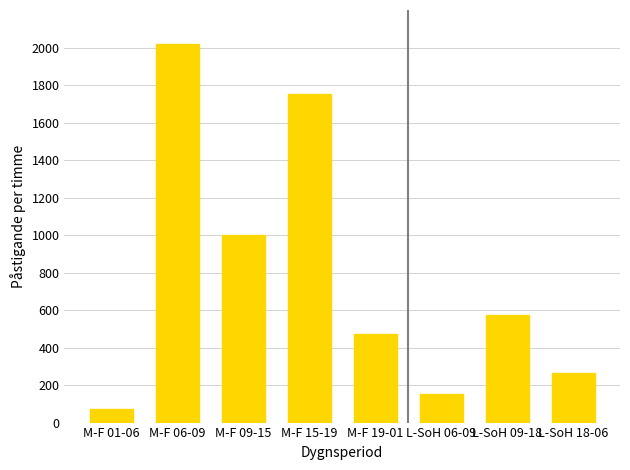

The chart shows a value of 2020 at M-F 06-09. True or false?

True